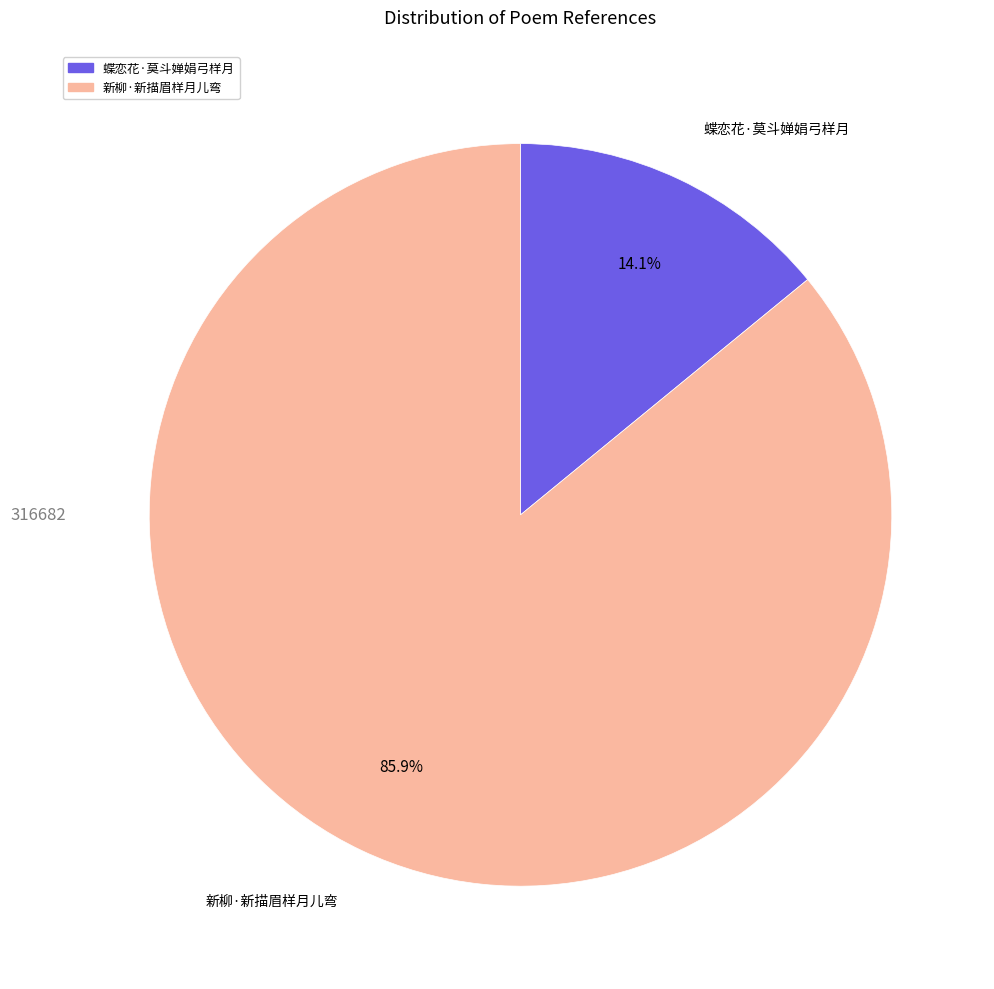

How many slices are in this pie chart?

2